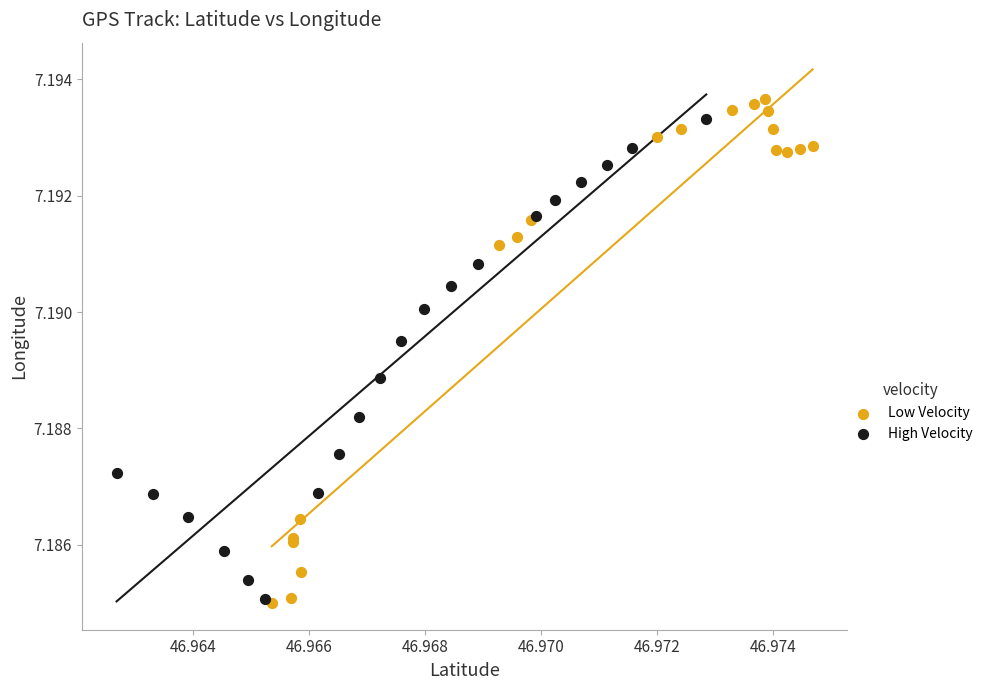

Which series reaches the maximum Y coordinate?

Low Velocity